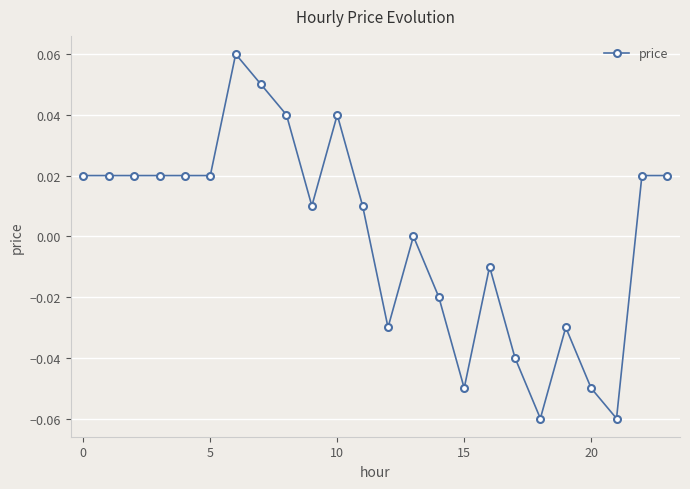

True or false: there are more than 2 points higher than both neighbors.

True